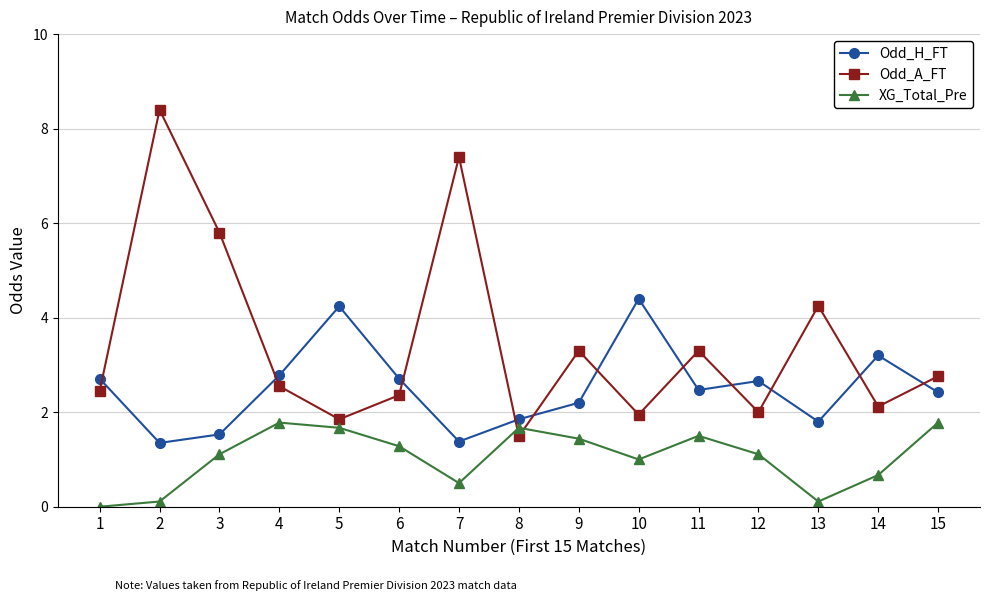

Which series has the largest total across all categories?

Odd_A_FT